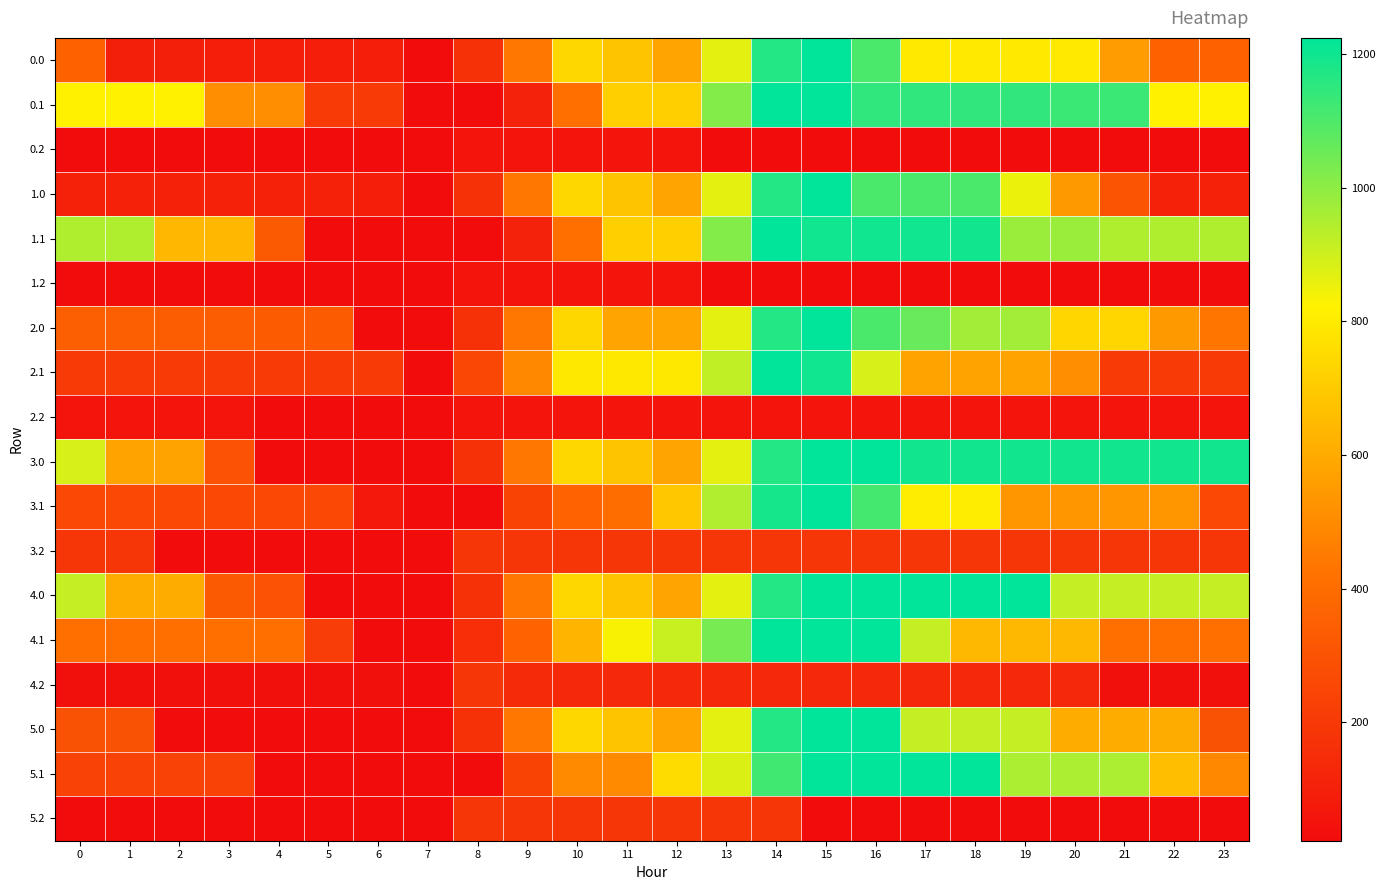

At how many categories does at least one series exceed 1055?

10